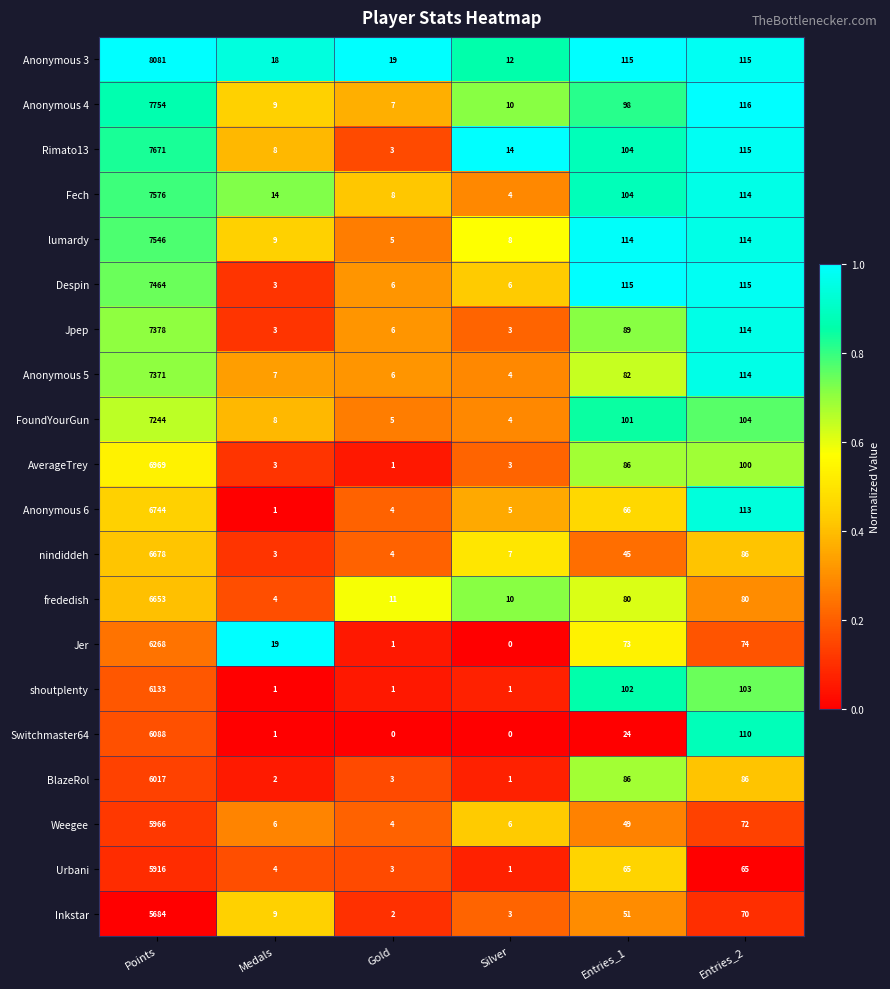

What is the total value across all series at Entries_1?

1649